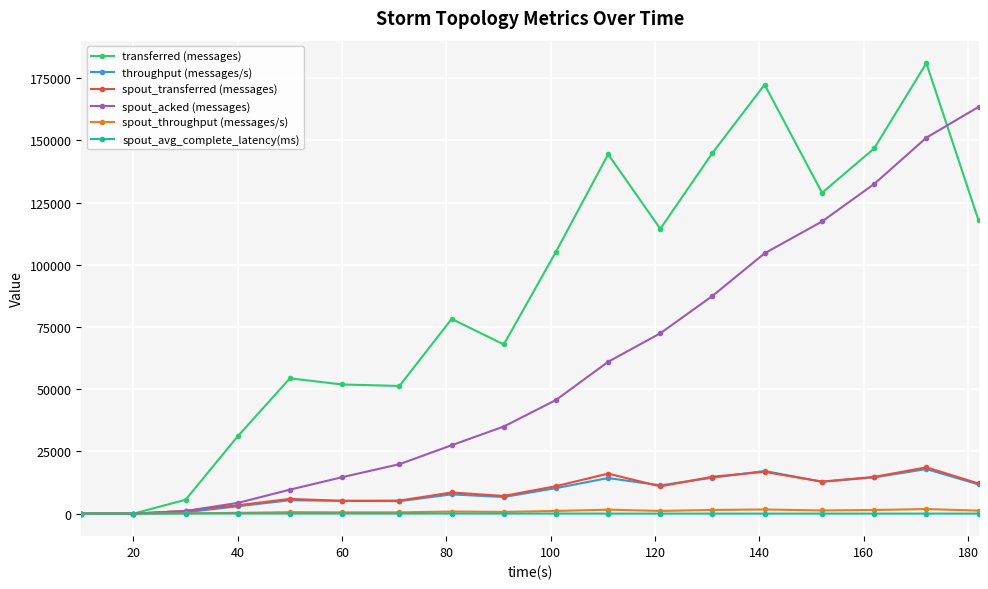

What is the average value of the spout_throughput (messages/s) series?

903.0